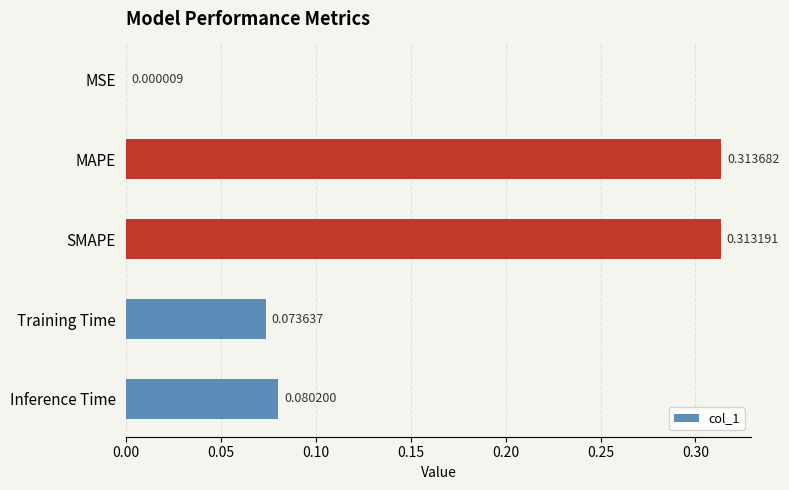

Which label corresponds to the largest value in the chart?

MAPE